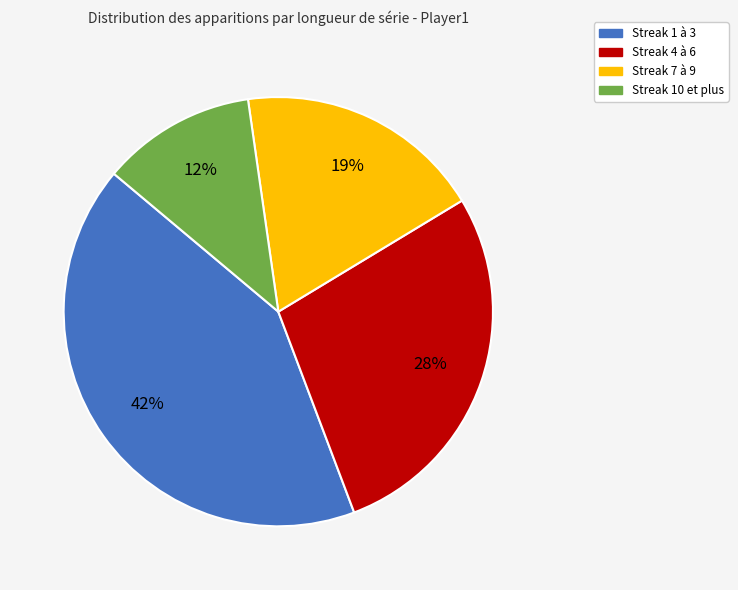

What is the largest slice in the pie chart?

Streak 1 à 3